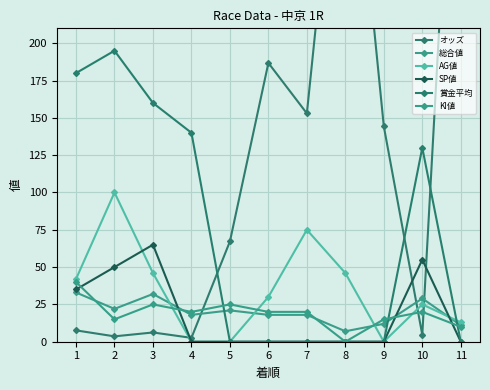

What is the maximum value for 総合値?

33